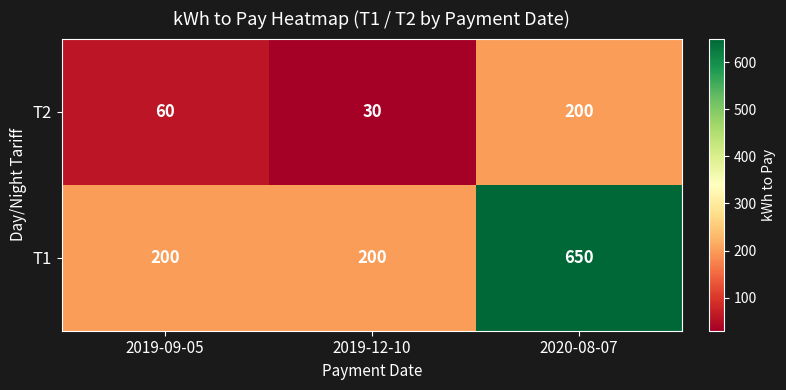

List the series in order of their peak value, highest first.

T1, T2